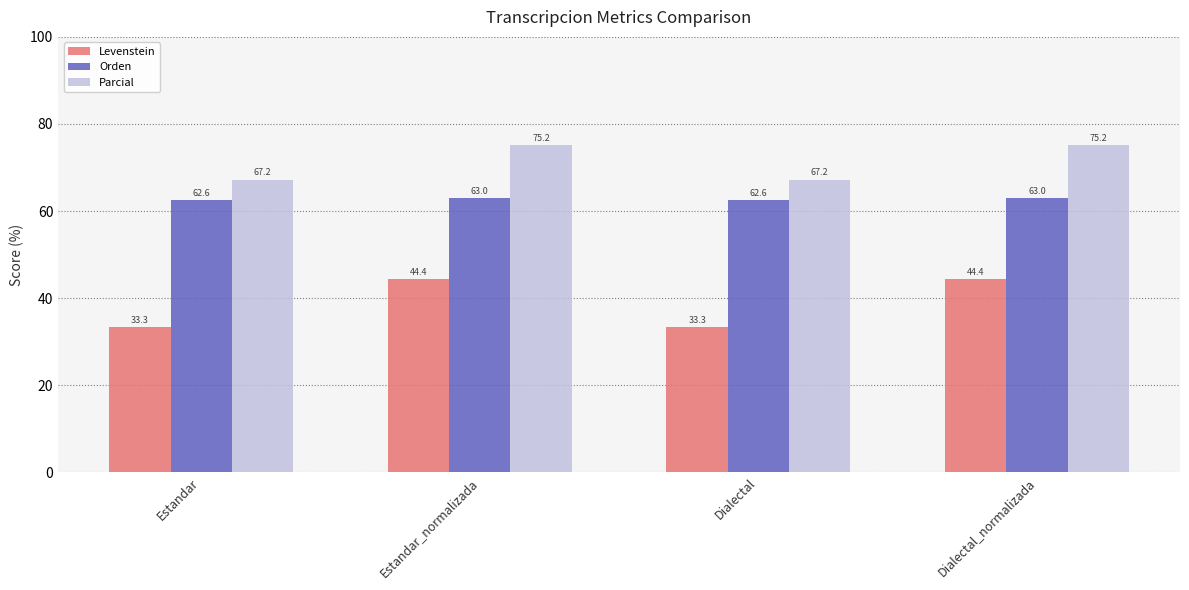

Count the number of data series in this chart.

3